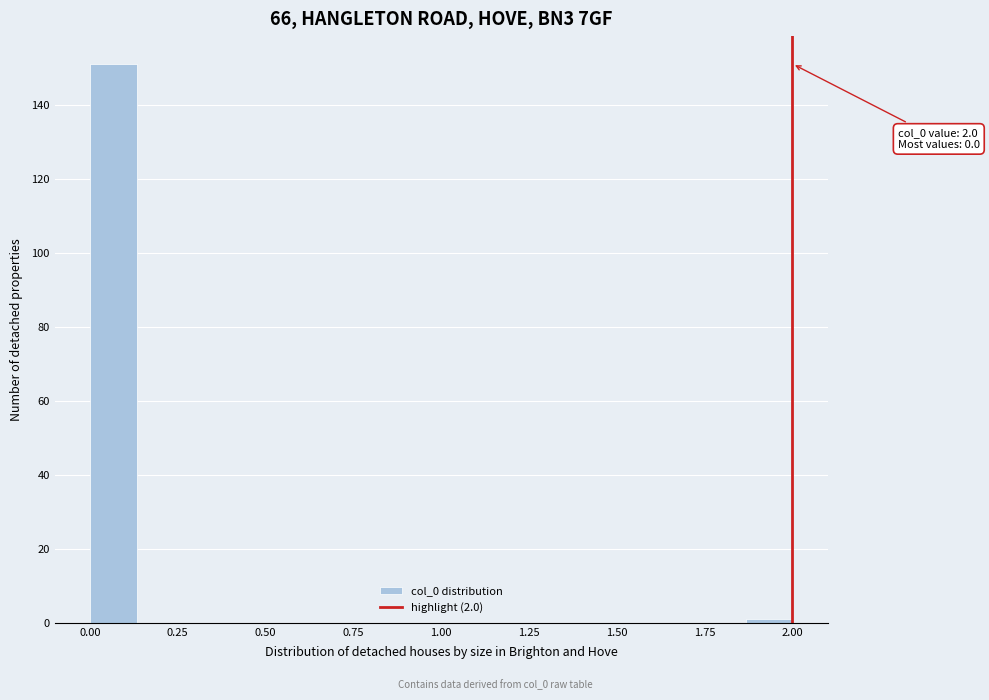

Read against the x-axis, roughly where is the centre of the tallest bar?

0.05